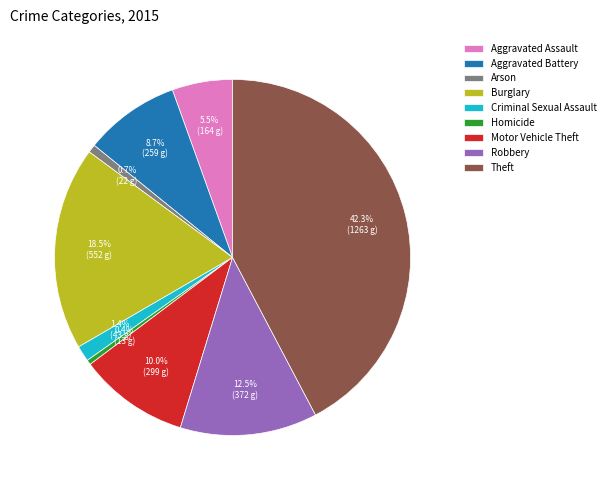

What is the largest slice in the pie chart?

Theft